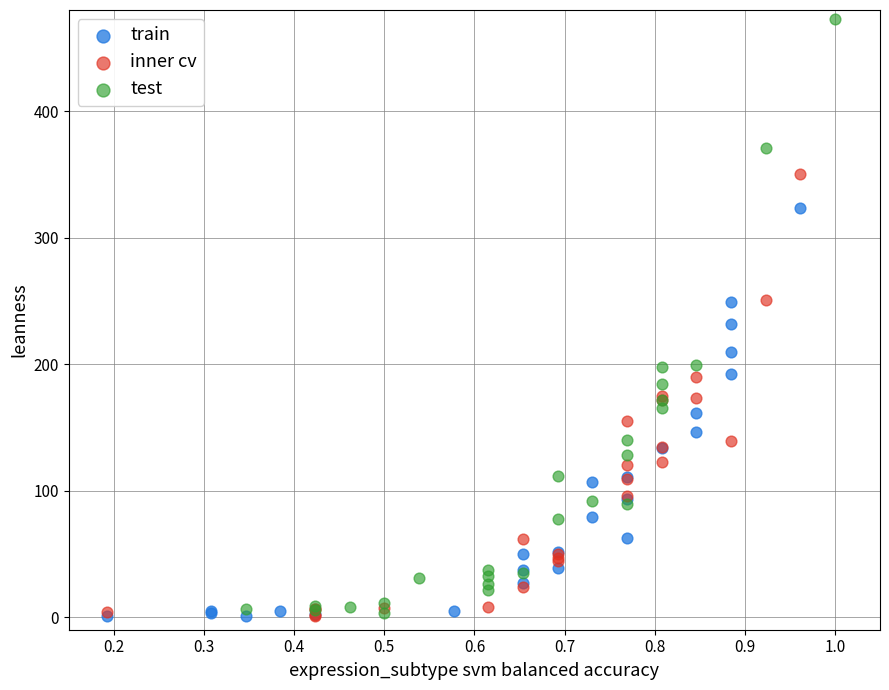

Which series has the widest spread of Y values?

test